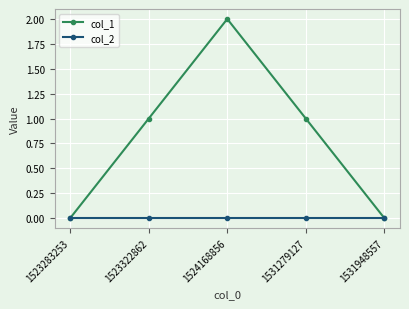

Is this an area chart (filled region under the line)?

No